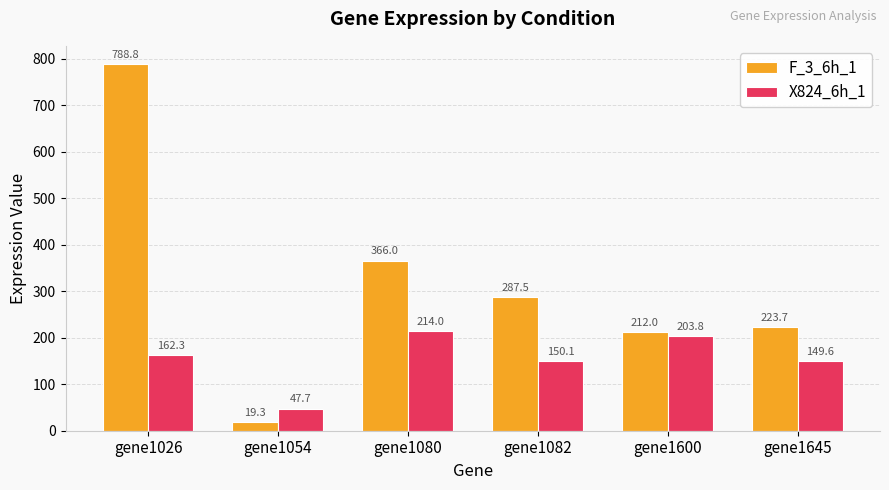

What is the sum of all X824_6h_1 values?

927.4